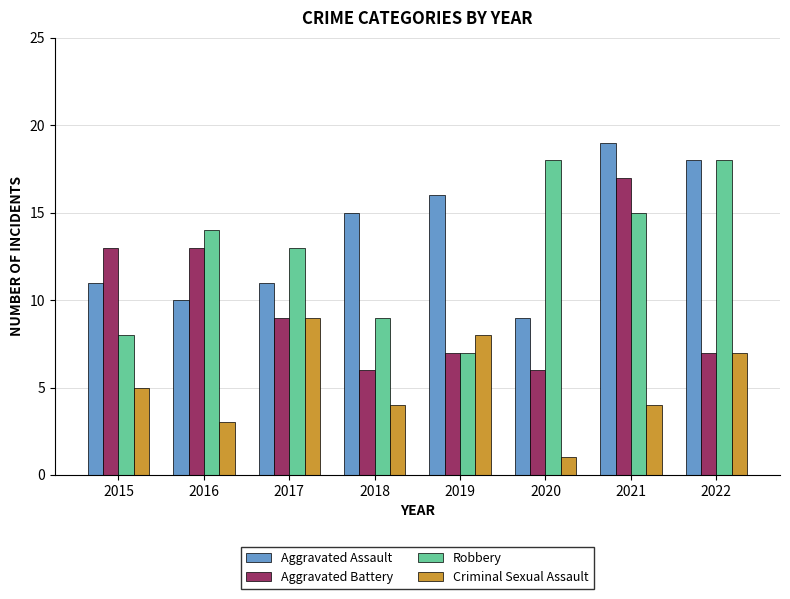

At which label does Robbery reach its minimum?

2019